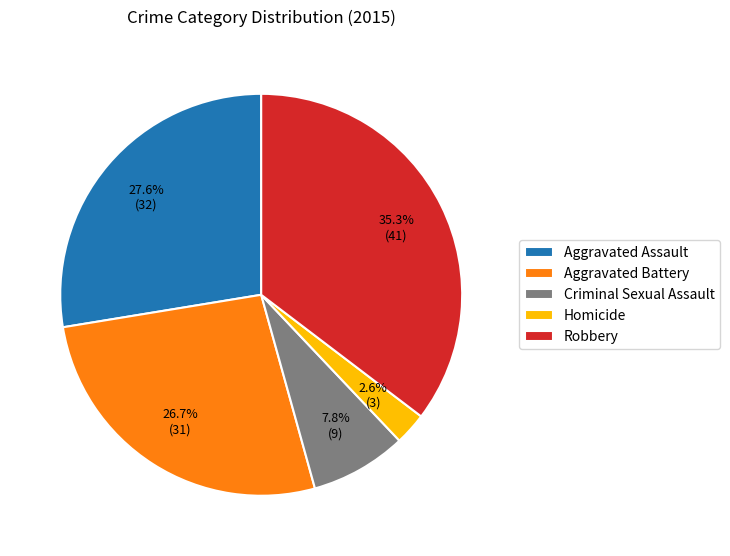

Does Robbery account for over 50% of the chart?

No